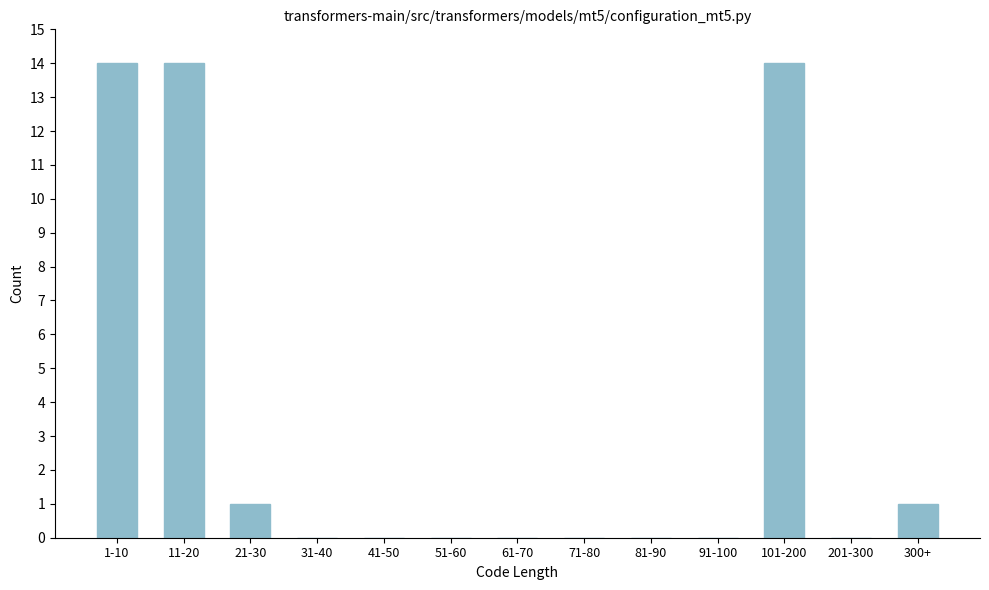

Reading left to right, transcribe all the data shown in this chart.

1-10=14	11-20=14	21-30=1	31-40=0	41-50=0	51-60=0	61-70=0	71-80=0	81-90=0	91-100=0	101-200=14	201-300=0	300+=1